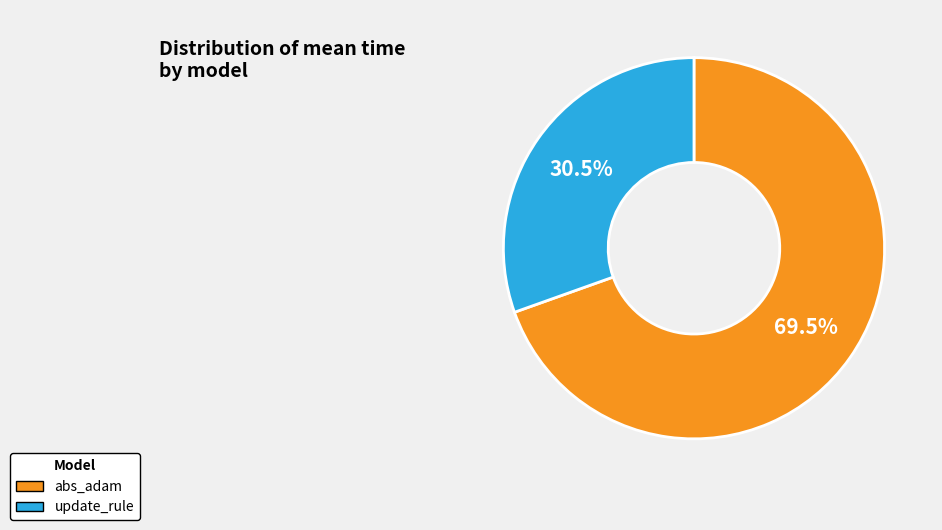

To the nearest percent, what is the difference between the abs_adam and update_rule slice percentages?

39%